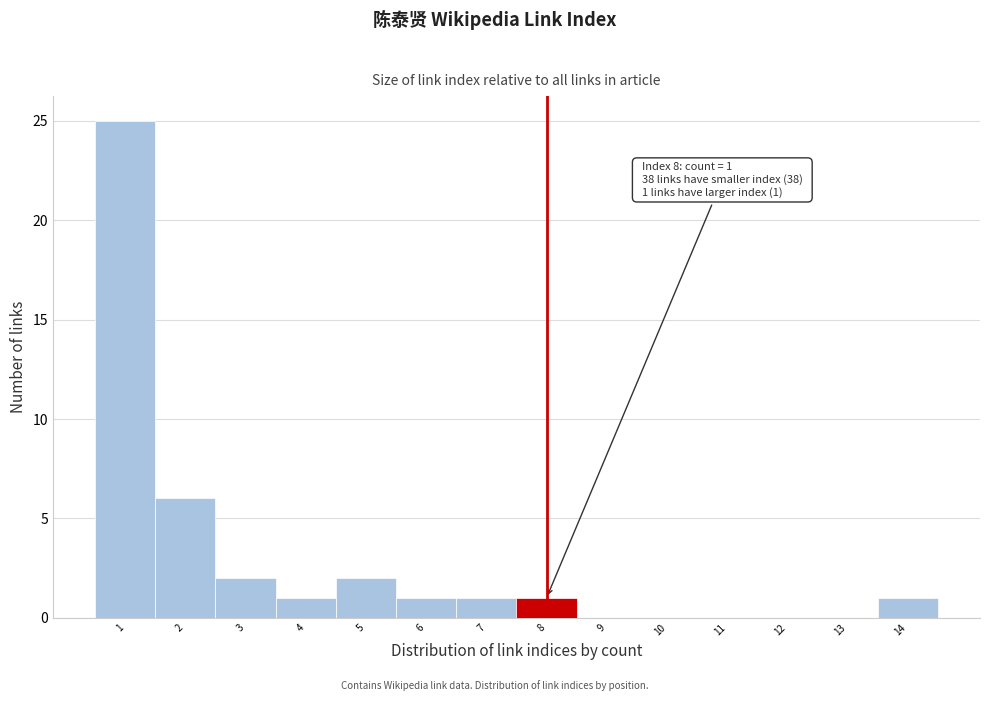

Which range on the x-axis has the tallest bar?

0.5 to 1.5